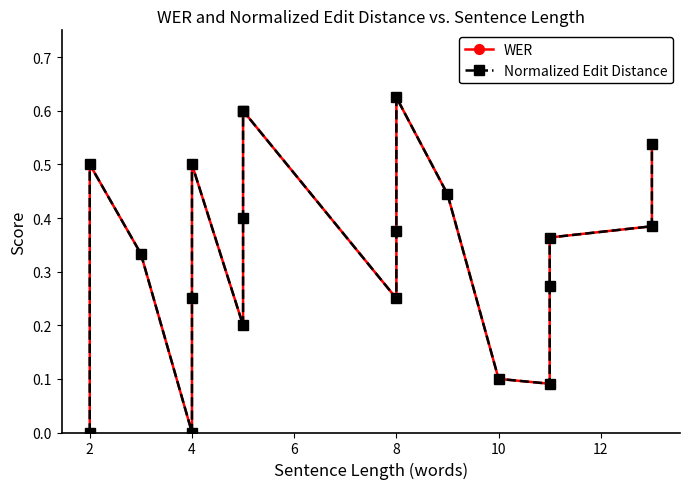

What is the sum of all WER values?

6.8